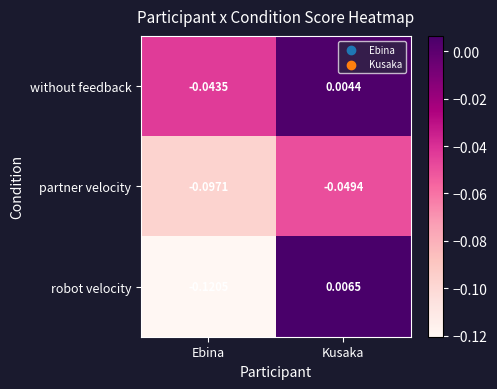

Count the number of data series in this chart.

3